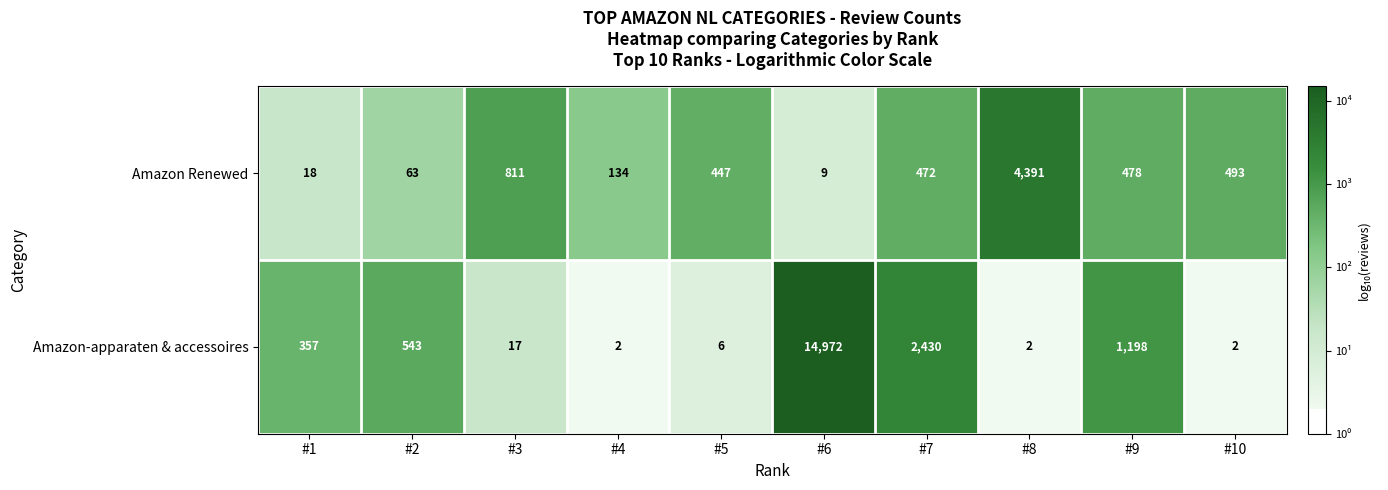

At which label does Amazon Renewed first exceed 472?

#3